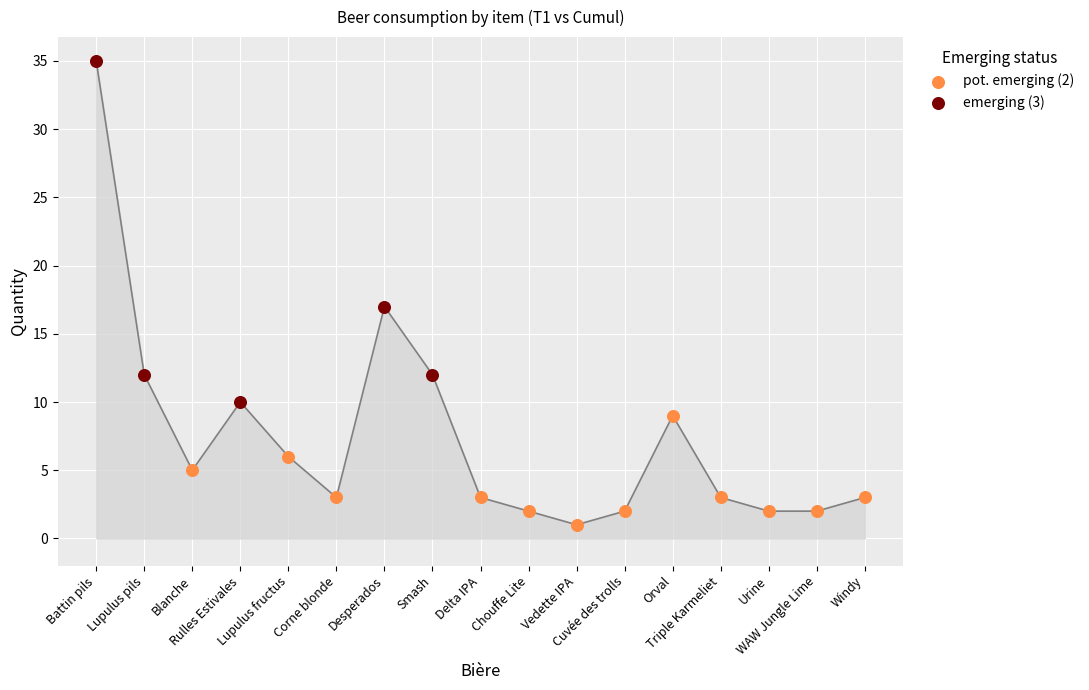

Which series has the largest Y range (max minus min)?

emerging (3)